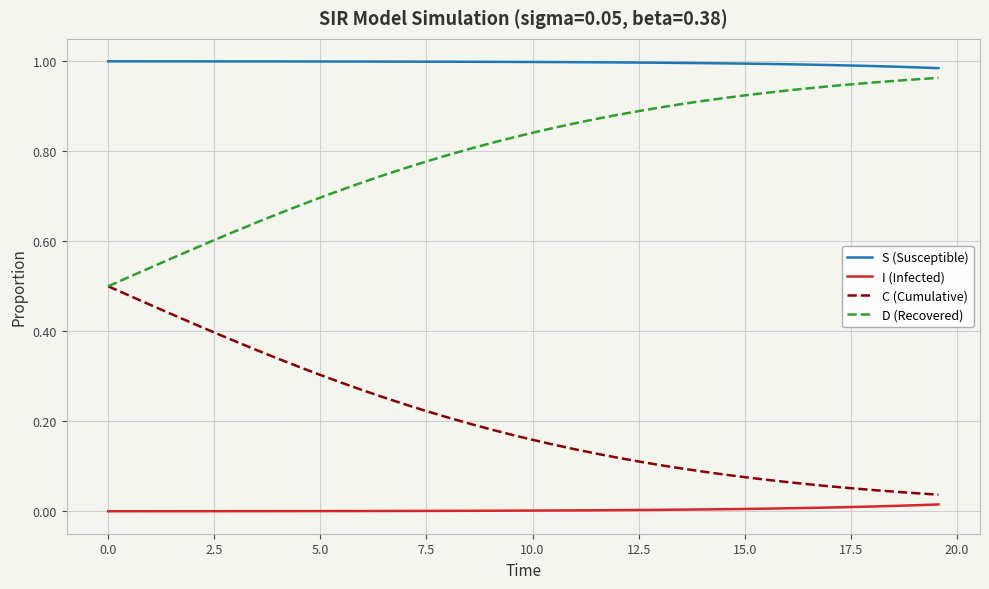

True or false: I (Infected) and S (Susceptible) intersect in this chart.

False